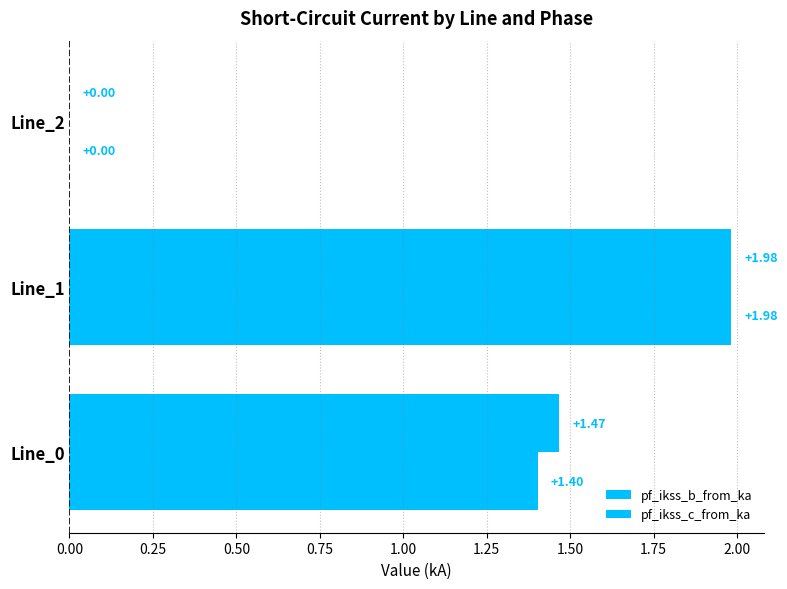

How many distinct data groups are displayed?

2